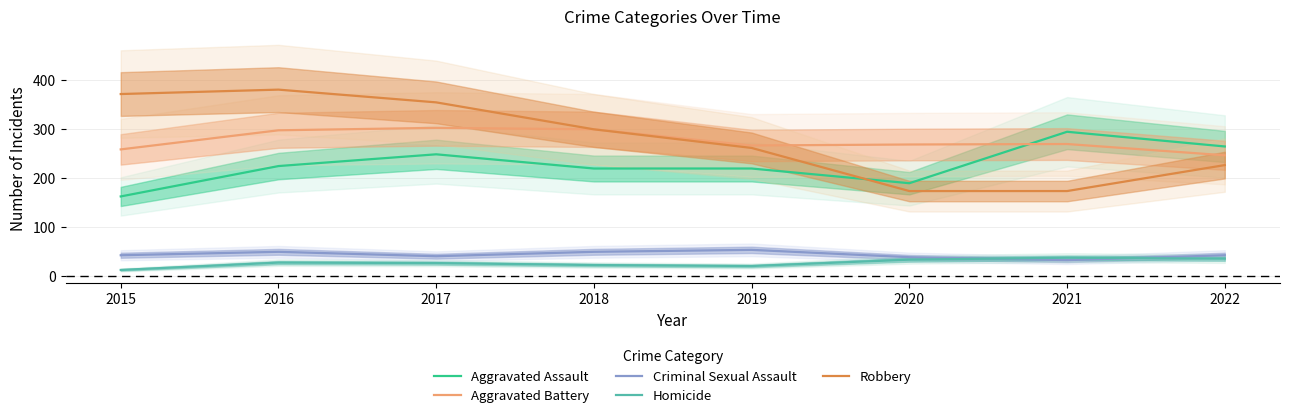

What is the value of the Criminal Sexual Assault point at the 5th from the left?

54